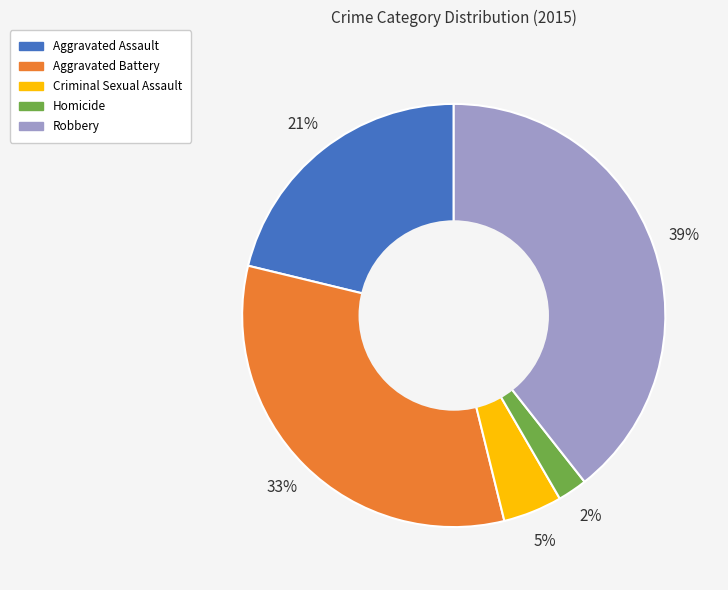

Is the sum of Aggravated Battery and Criminal Sexual Assault greater than half?

No